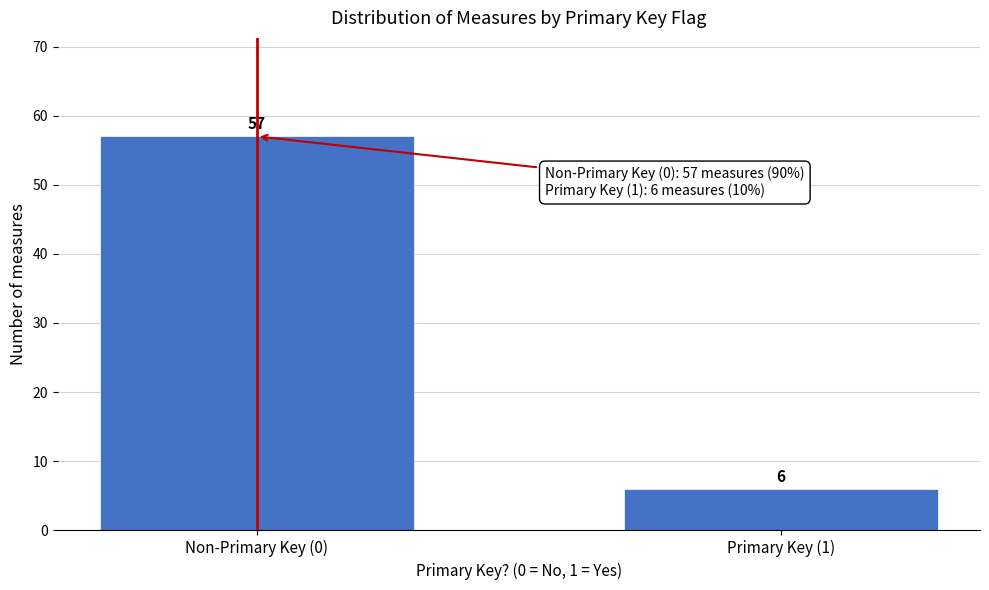

Reading left to right, extract all data points from this chart.

57	6